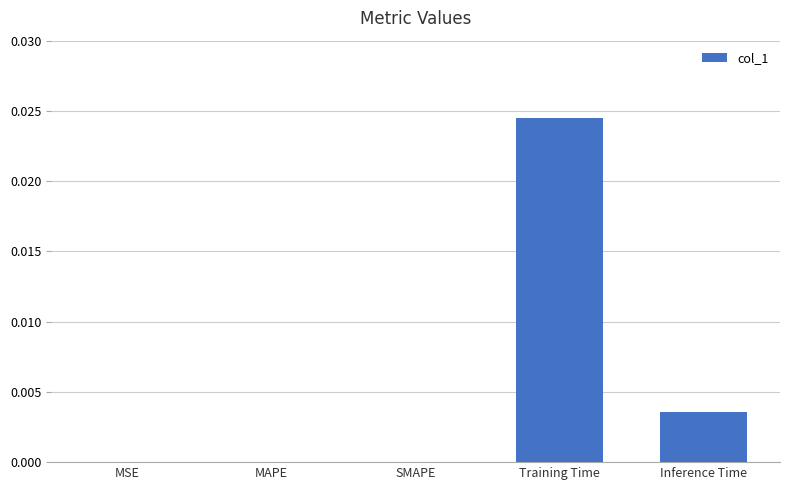

Which has a higher value, Inference Time or Training Time?

Training Time